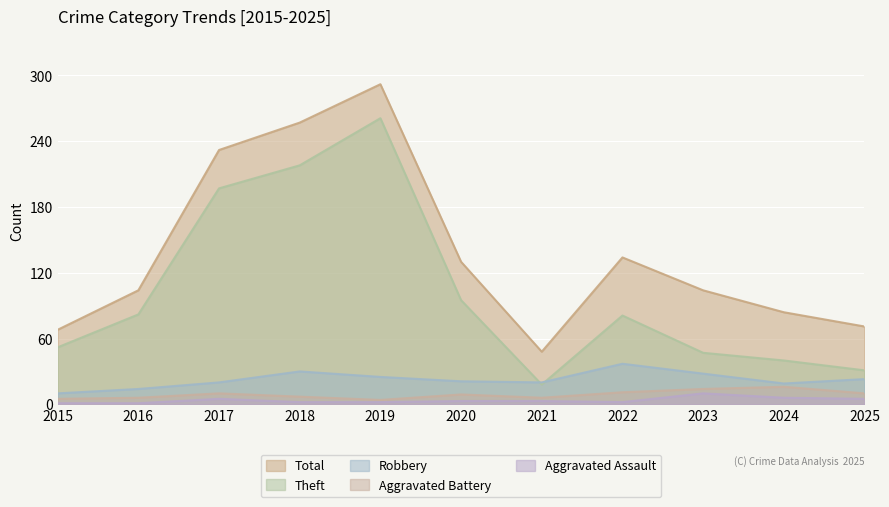

At how many categories does at least one series exceed 108?

5